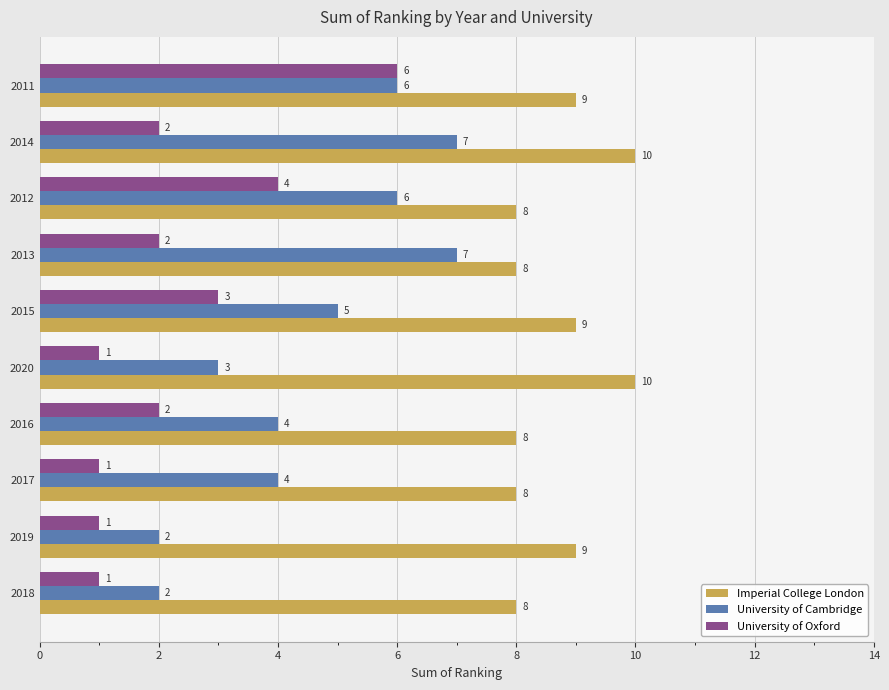

List the series in order of their overall mean, highest first.

Imperial College London, University of Cambridge, University of Oxford